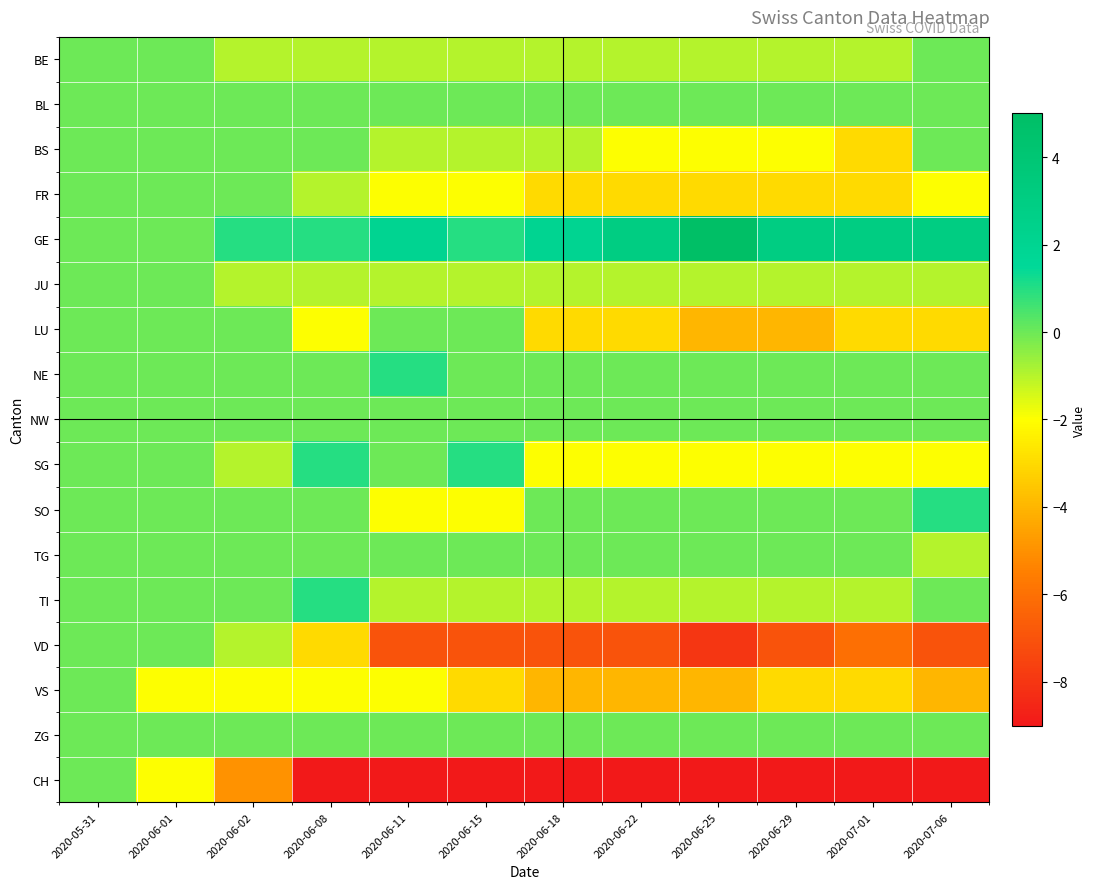

Which series has the largest total across all categories?

GE